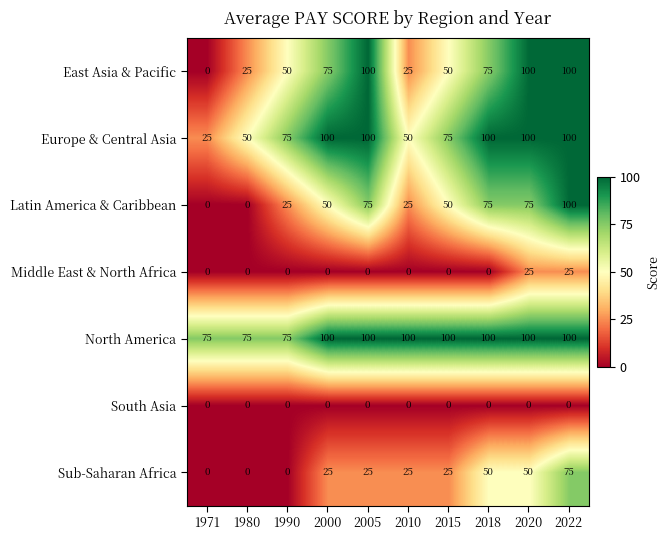

What is the maximum value shown in the chart?

100